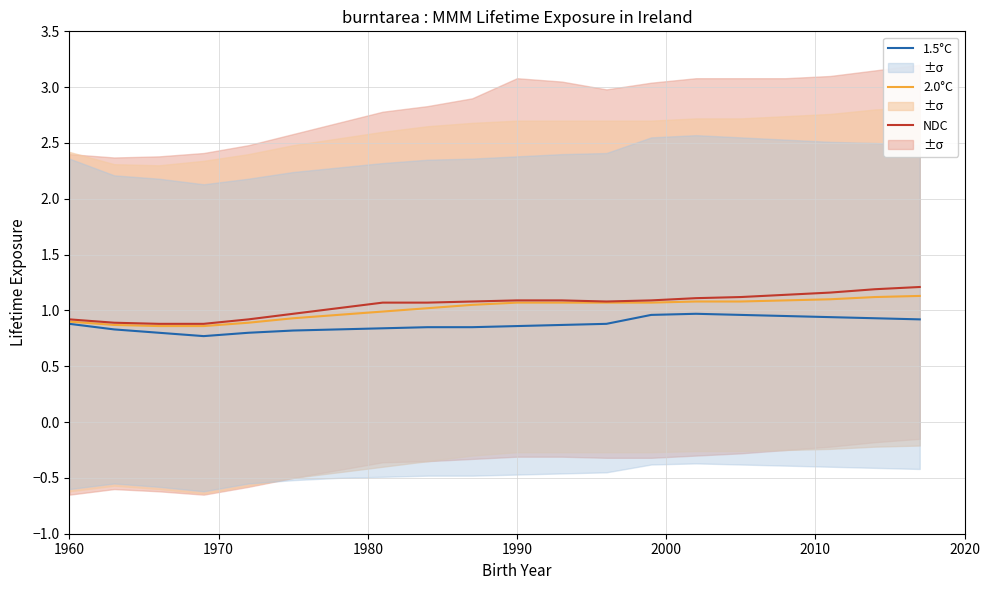

What is the difference between the maximum and minimum values in the 2.0°C series?

0.3